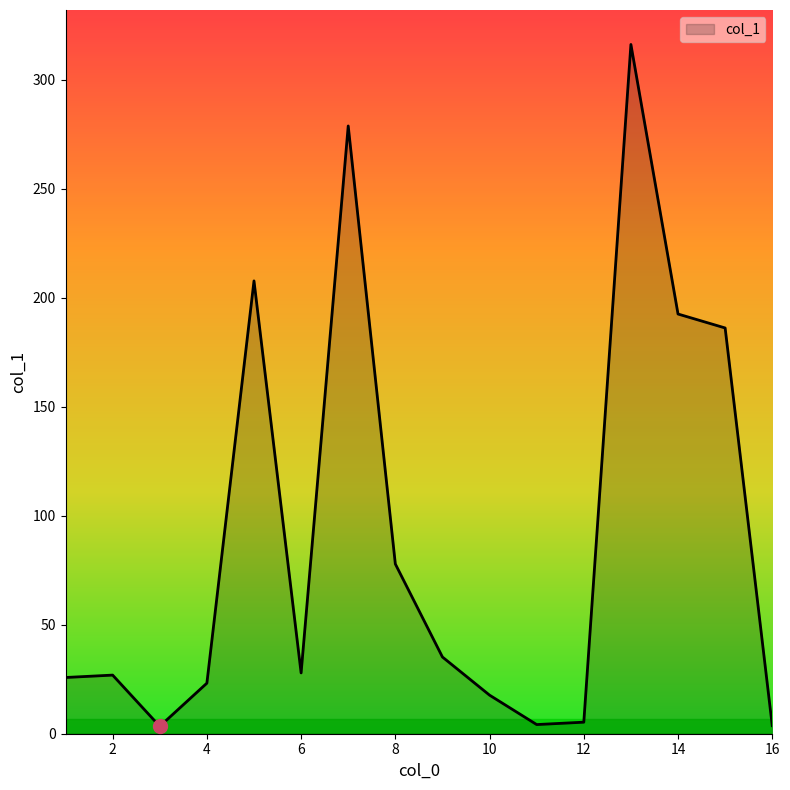

What is the greatest value displayed?

316.3